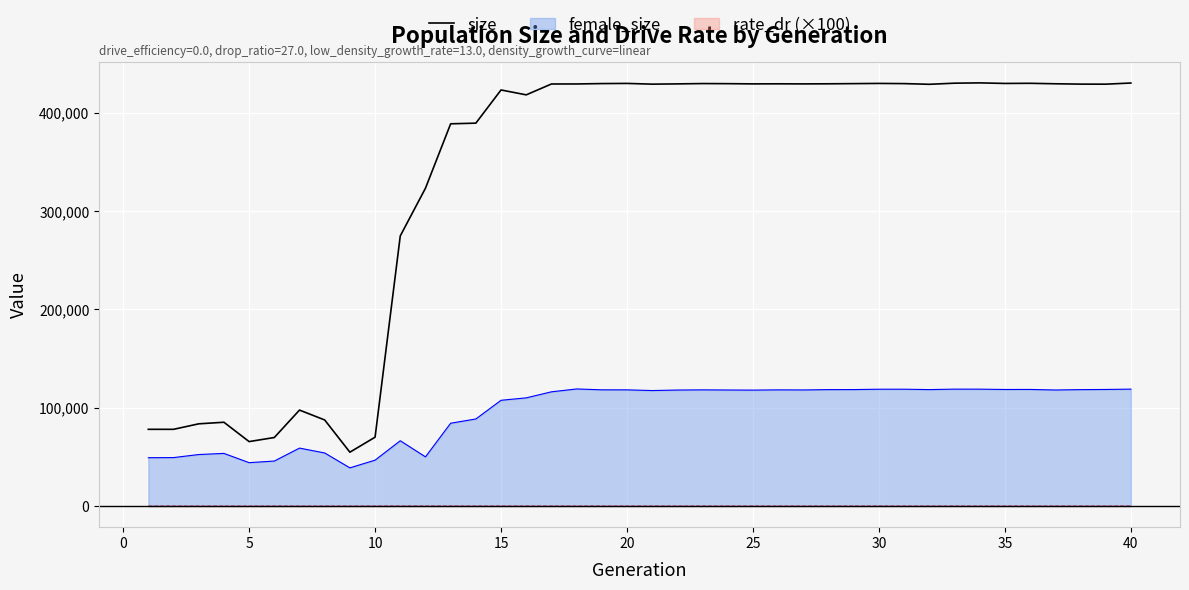

True or false: size and rate_dr (×100) cross at least once.

False